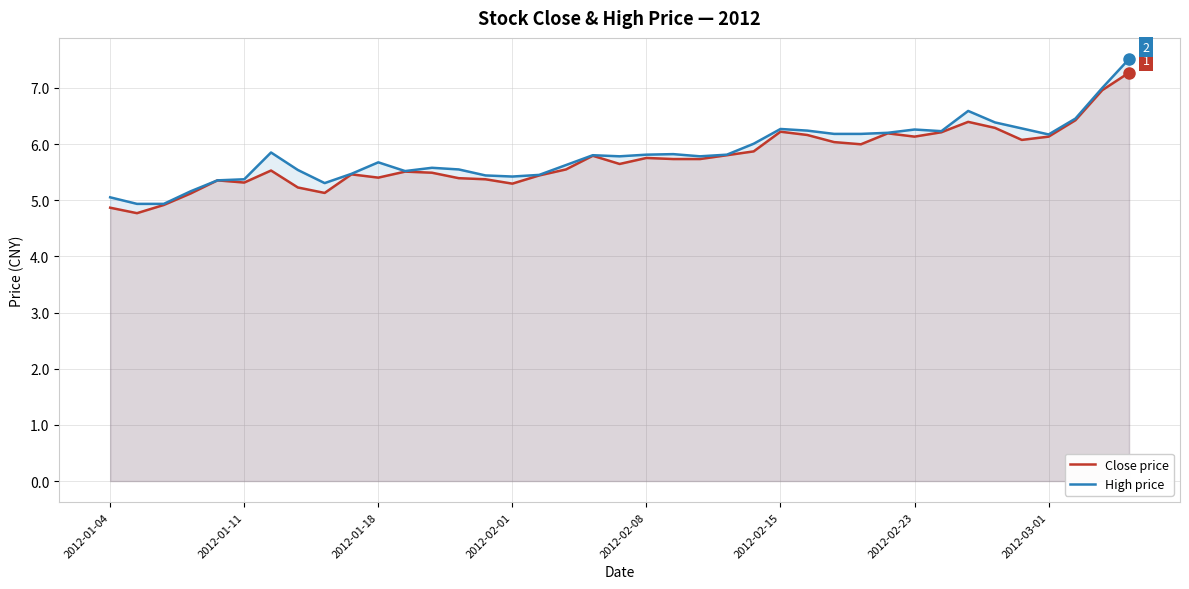

What is the approximate value of Close price at 2012-03-01?

6.1